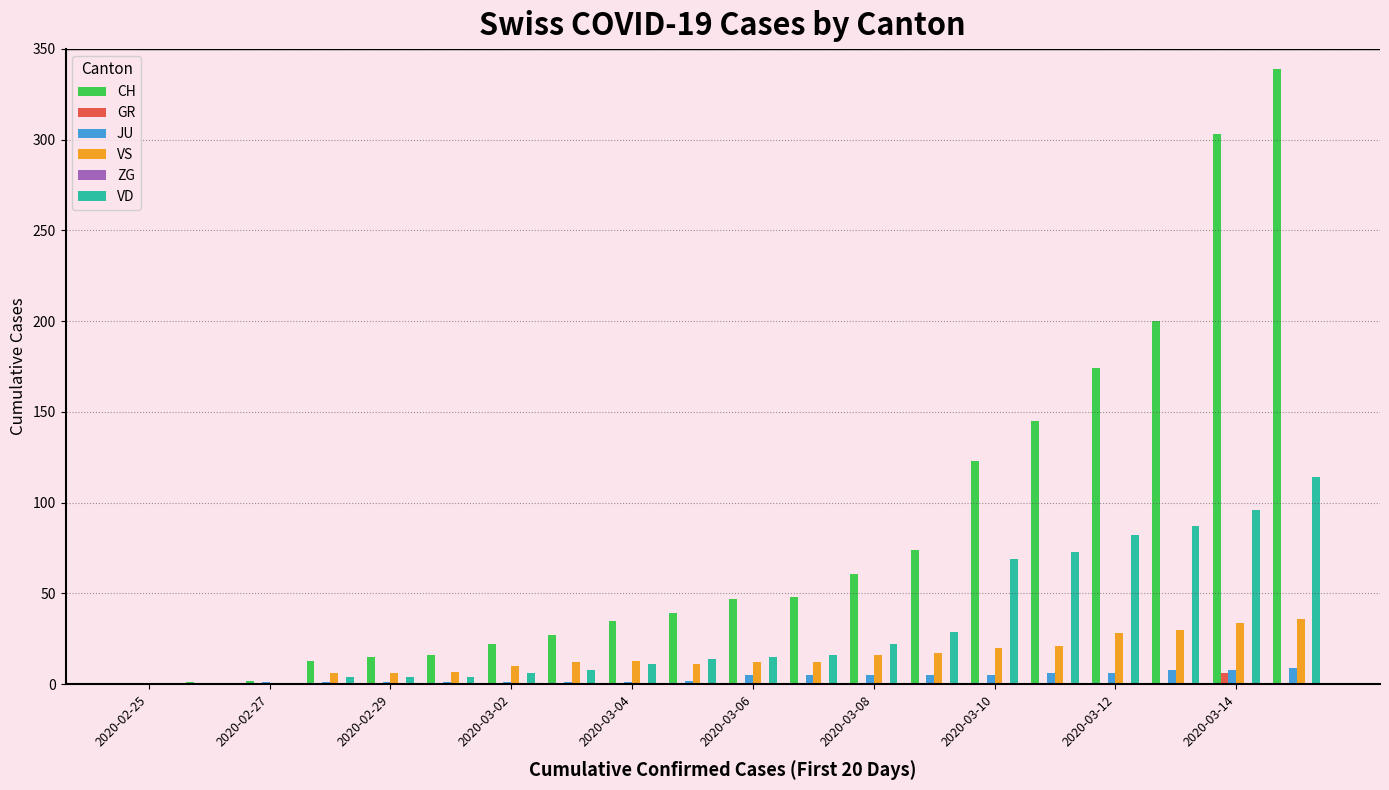

What is the sum of all VD values?

654